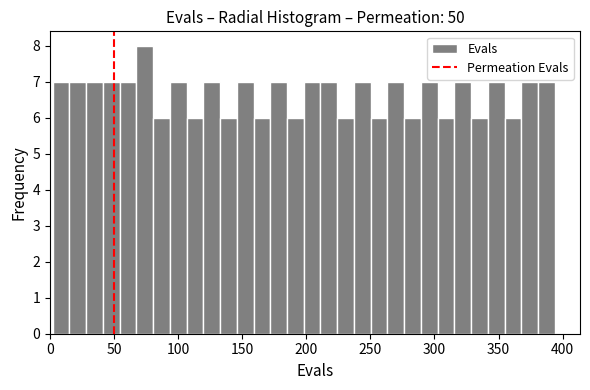

Read against the x-axis, roughly where is the centre of the tallest bar?

75